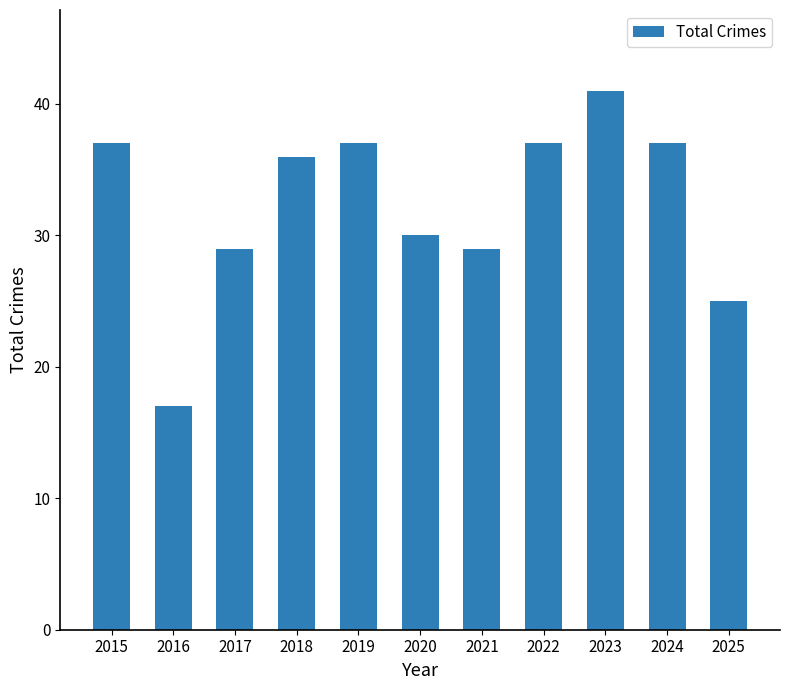

Read the value at 2024, to the nearest 10.

40